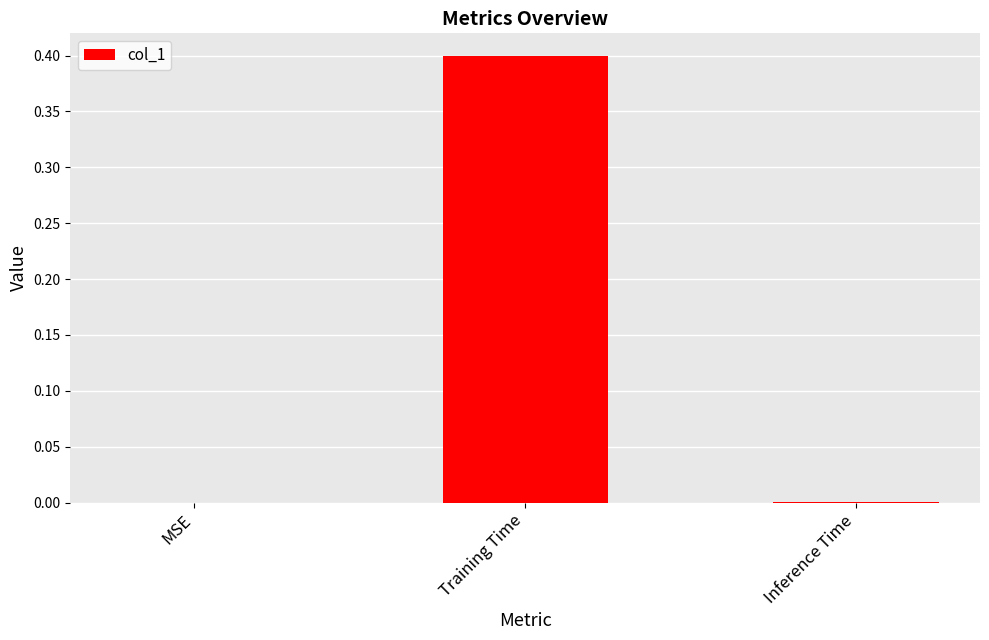

What is the maximum value shown in the chart?

0.4